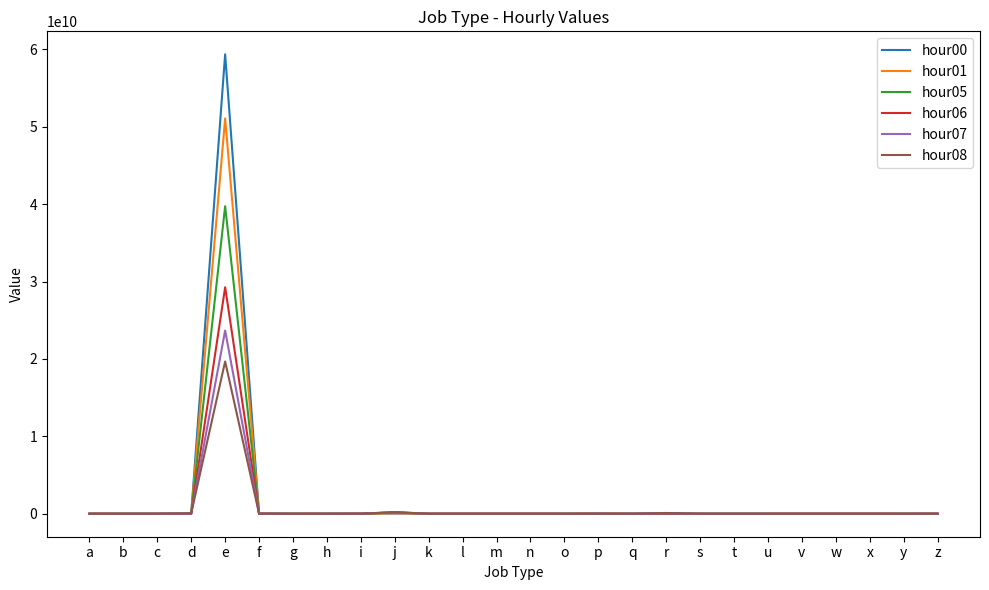

At which label does hour05 reach its peak?

e